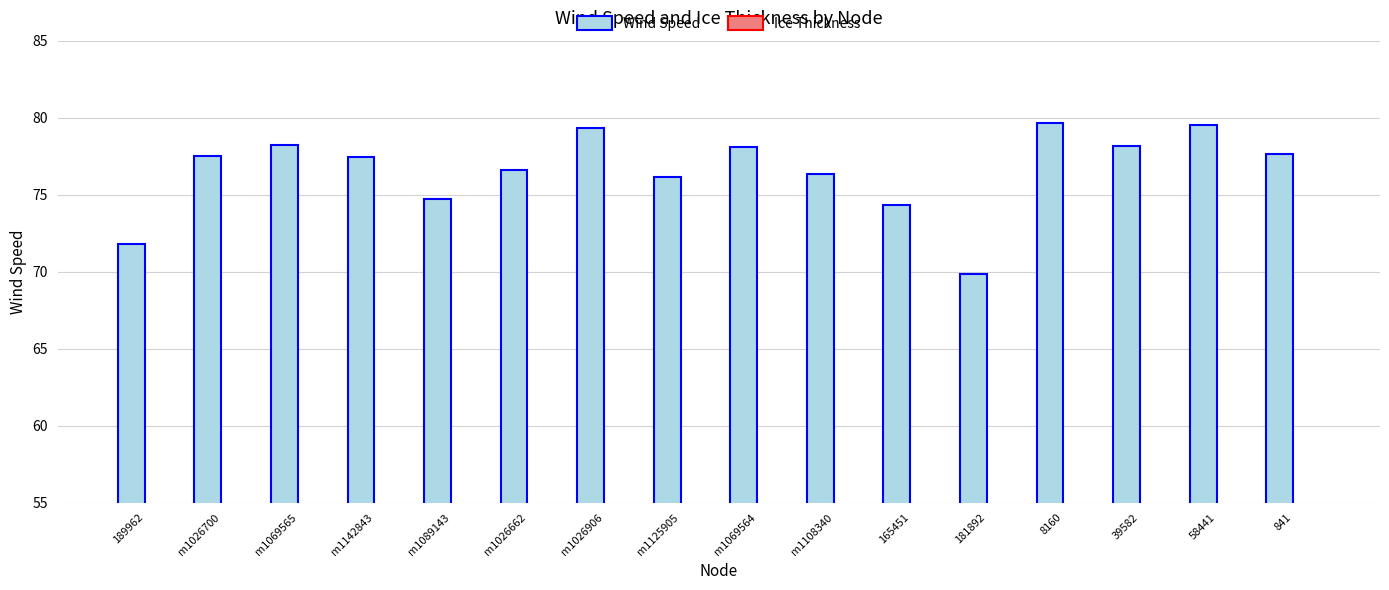

Is it true that Wind Speed equals 17.3 at m1026906?

False